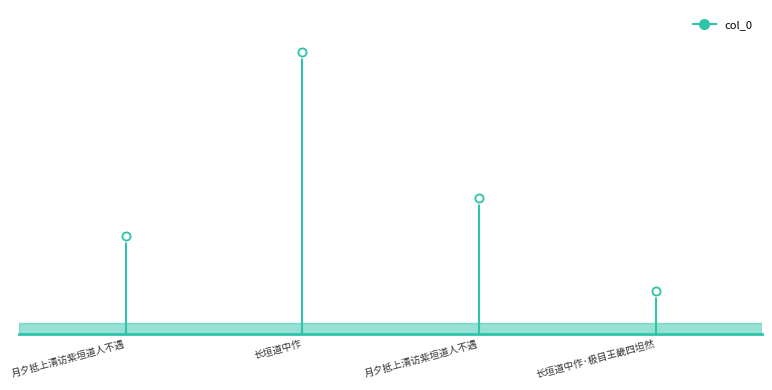

What is the change in value from 月夕抵上清访紫垣道人不遇 to 长垣道中作?

+302789